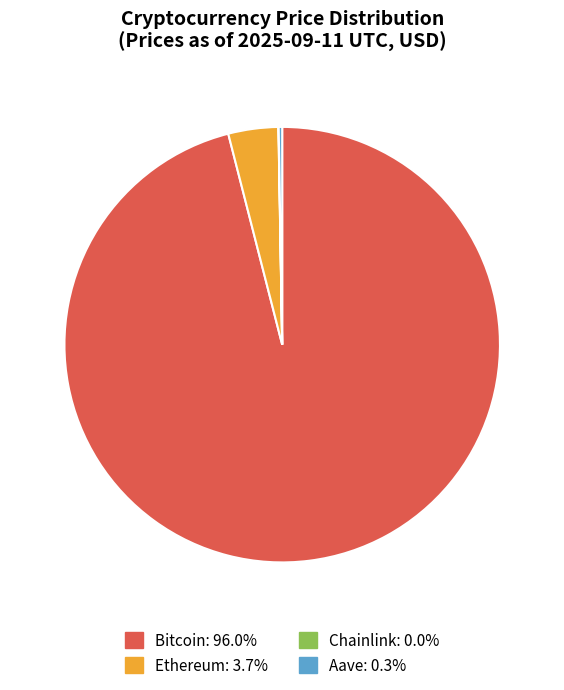

Which category has the biggest portion of the pie?

Bitcoin